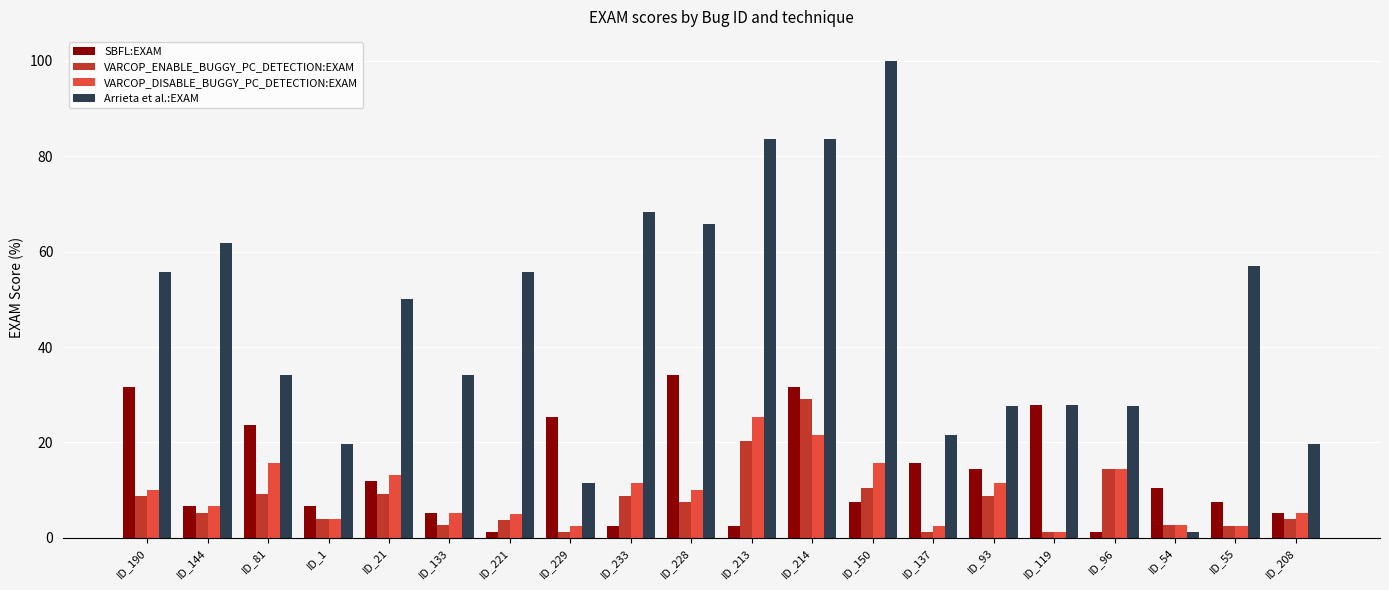

What is the minimum value shown in the chart?

1.3